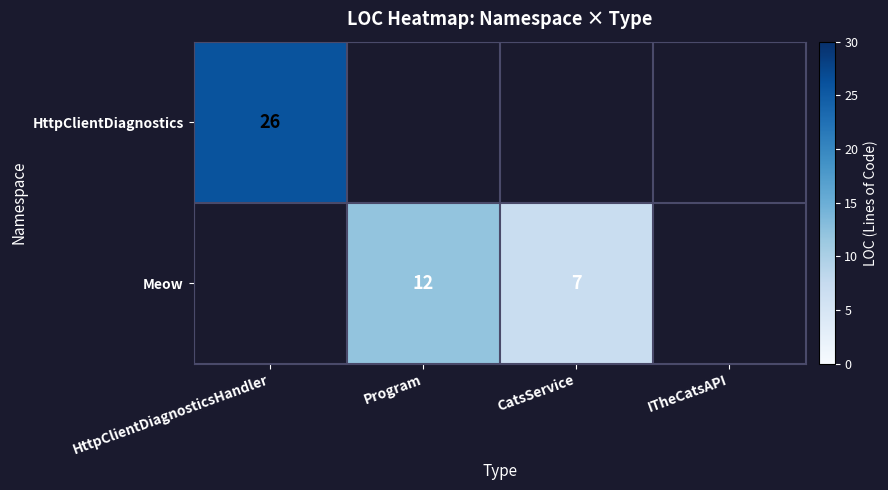

At which category does the chart reach its peak across all series?

HttpClientDiagnosticsHandler